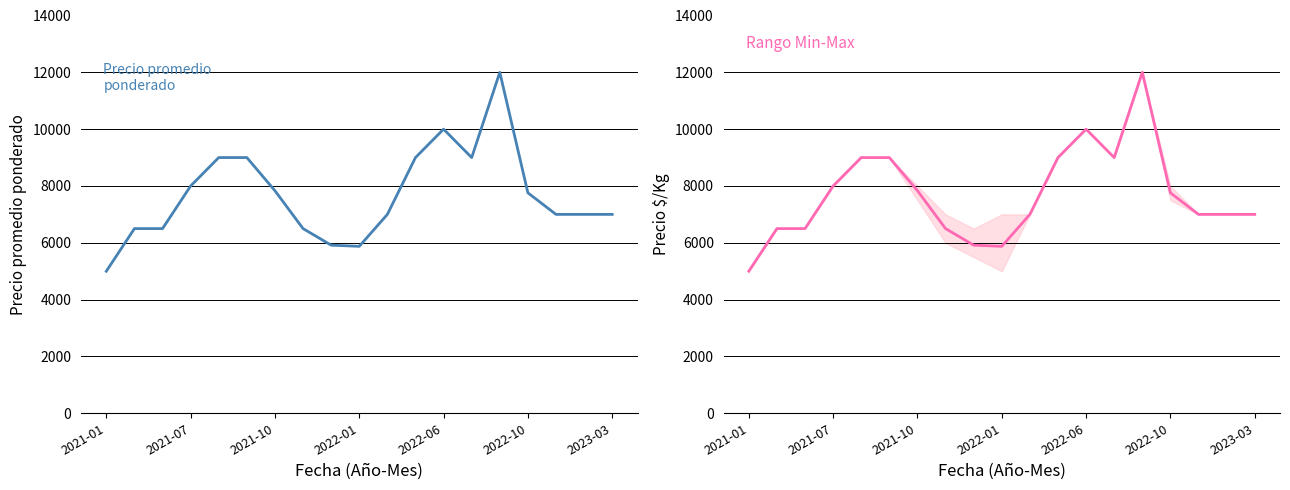

What is the value of the 13th point from the left?

10000